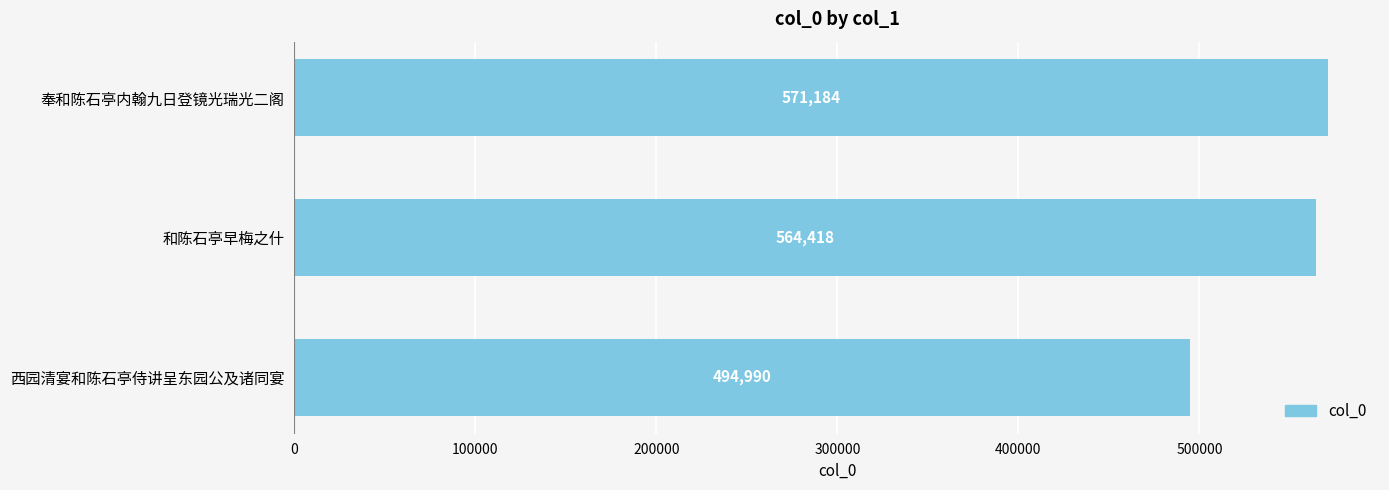

Are the bars horizontal?

Yes